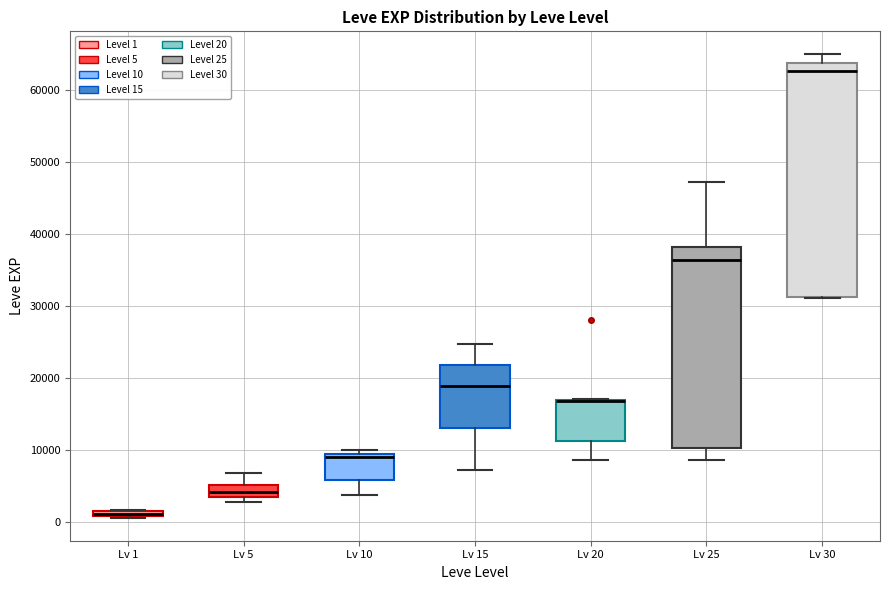

Comparing the boxes themselves (not the whiskers), which one is the tallest?

Lv 30